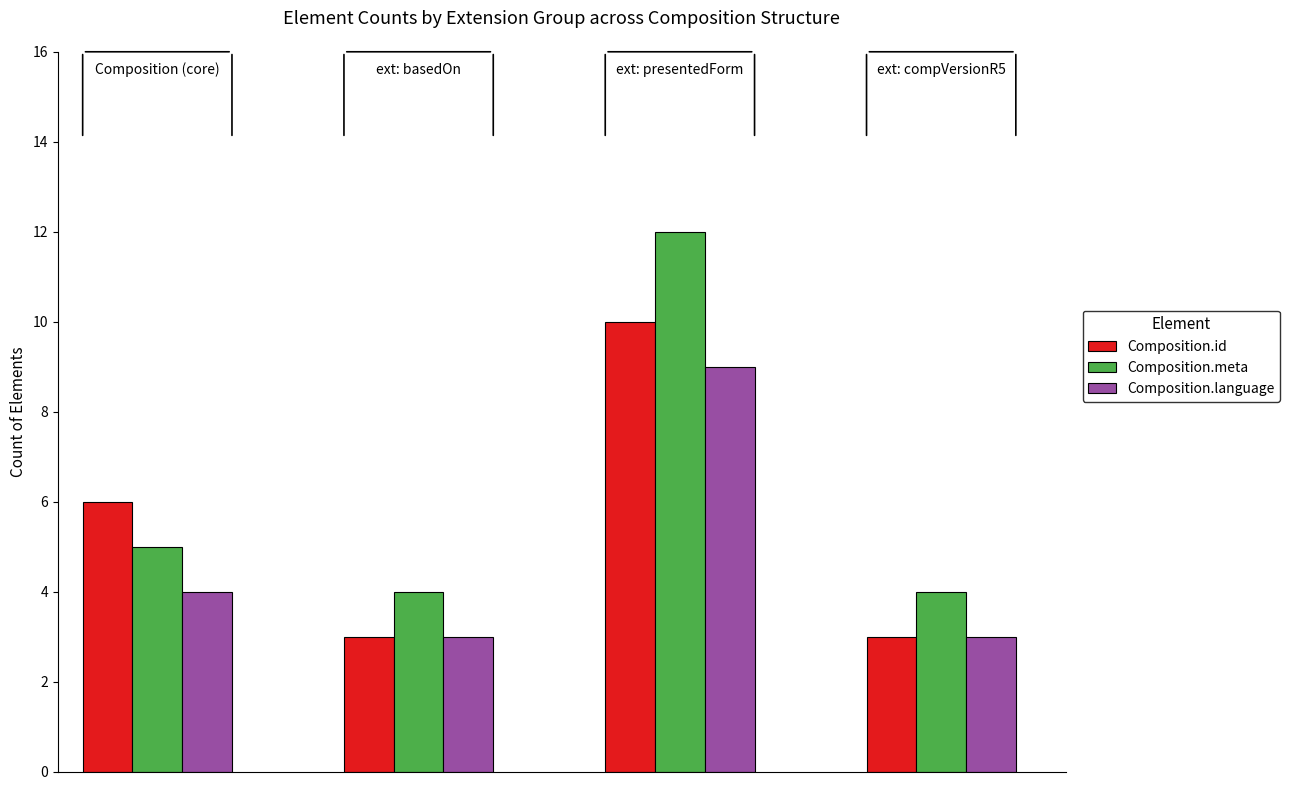

How many distinct data groups are displayed?

3